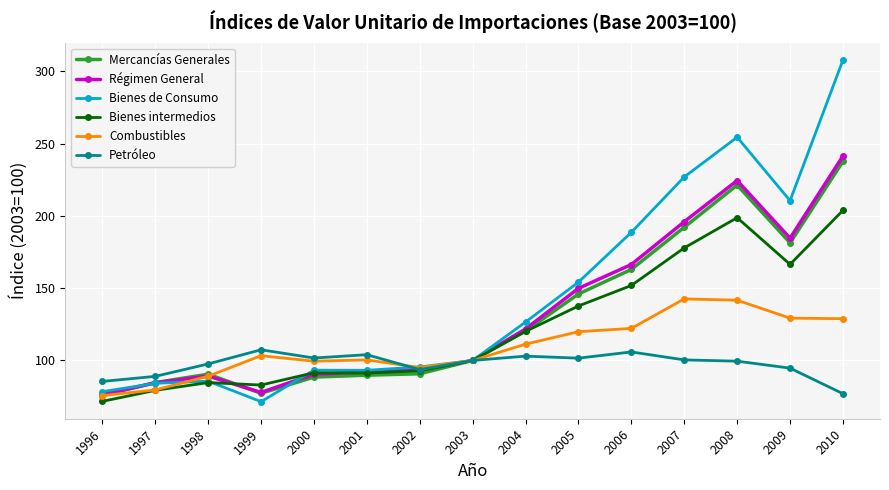

Rank the series by their maximum value, from highest to lowest.

Bienes de Consumo, Régimen General, Mercancías Generales, Bienes intermedios, Combustibles, Petróleo